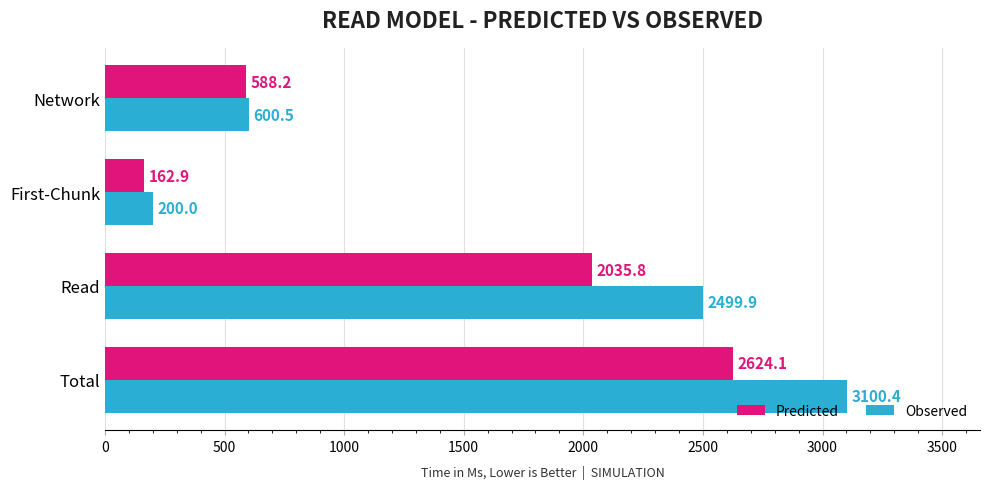

Which series has the largest range (max minus min)?

Observed